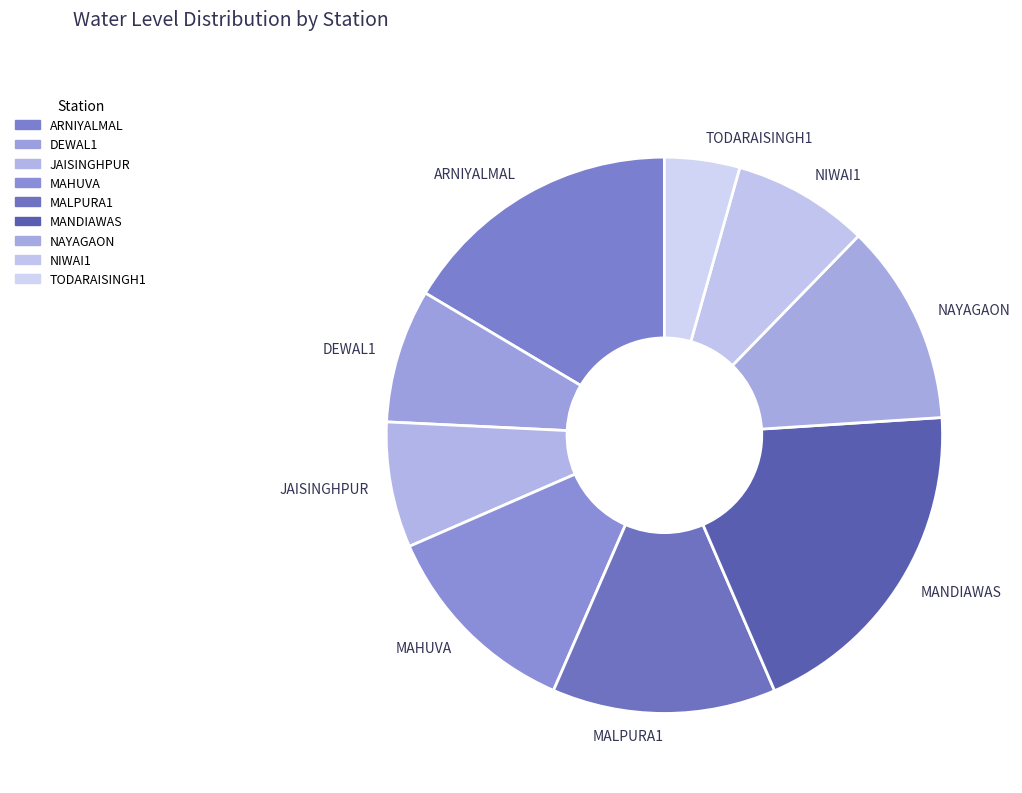

Approximately how many times larger is the value at NIWAI1 compared to ARNIYALMAL?

0.5